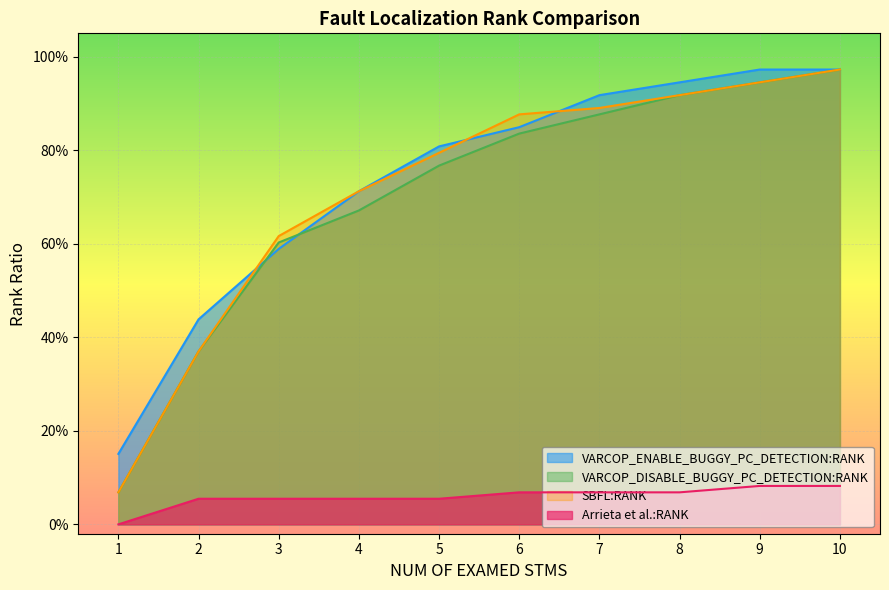

What is the difference between the highest and lowest values at 9?

0.9